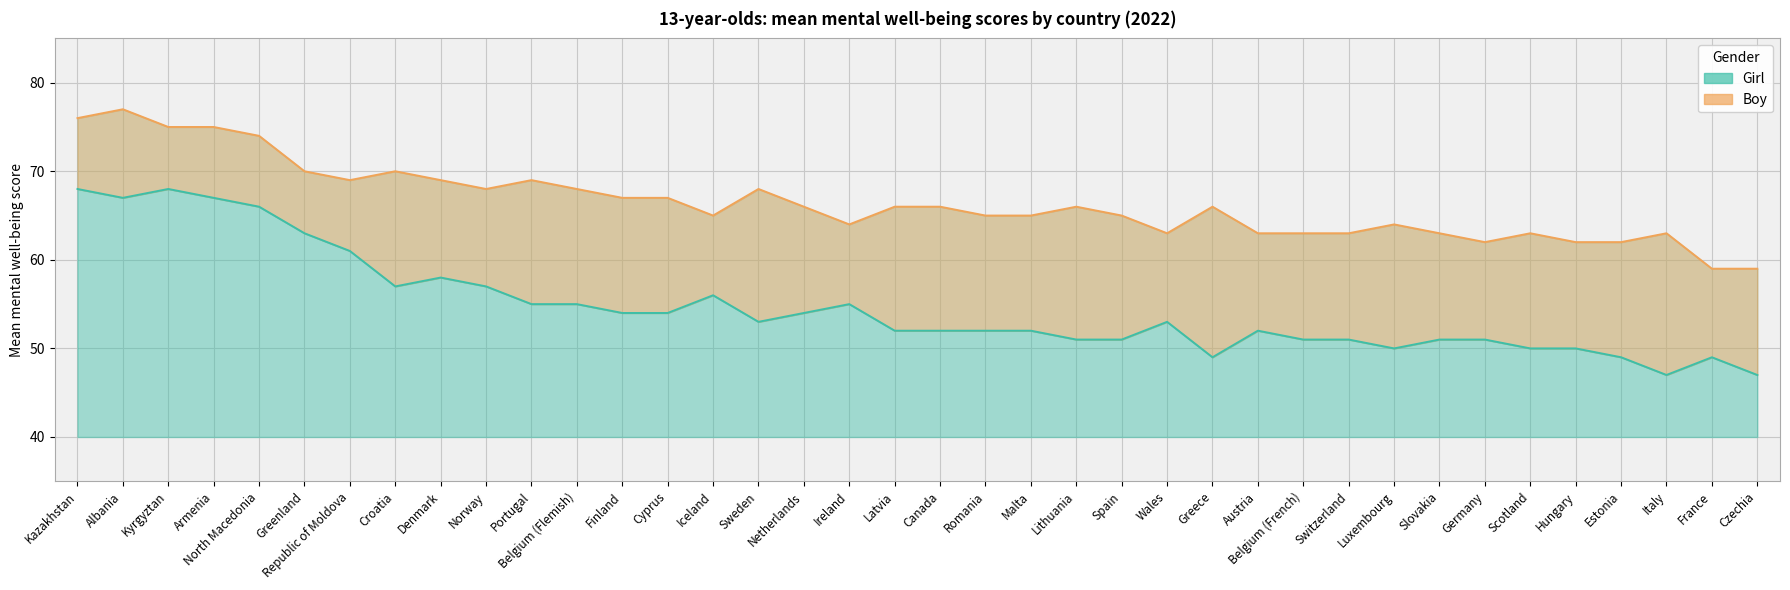

Reading left to right, list all the values displayed in this chart.

Girl: 68	67	68	67	66	63	61	57	58	57	55	55	54	54	56	53	54	55	52	52	52	52	51	51	53	49	52	51	51	50	51	51	50	50	49	47	49	47
Boy: 76	77	75	75	74	70	69	70	69	68	69	68	67	67	65	68	66	64	66	66	65	65	66	65	63	66	63	63	63	64	63	62	63	62	62	63	59	59